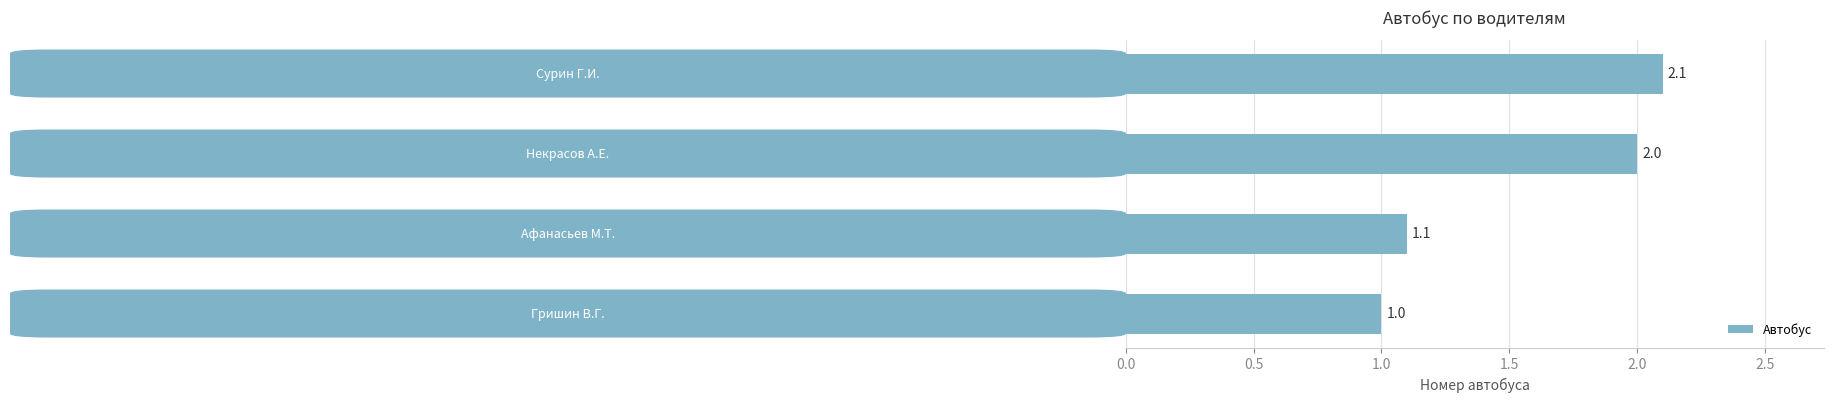

What is the difference between the maximum and minimum values?

1.1